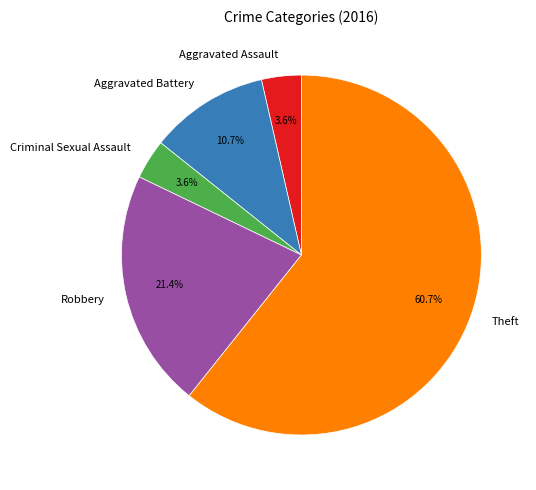

What is the ratio of the value at Aggravated Assault to the value at Robbery?

0.2